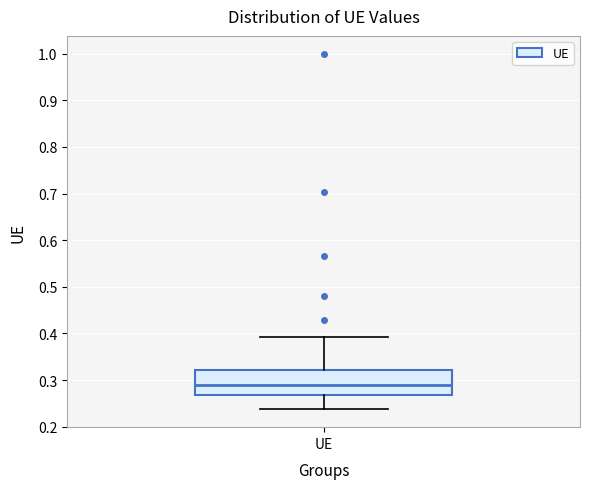

Transcribe this box plot: give where the median line is, the range the box spans, and where the two whiskers end, as read against the y-axis. The values are not printed on the chart, so give them approximately, as read against the axis.

median 0.29, box 0.27 to 0.32, whiskers 0.24 to 0.39